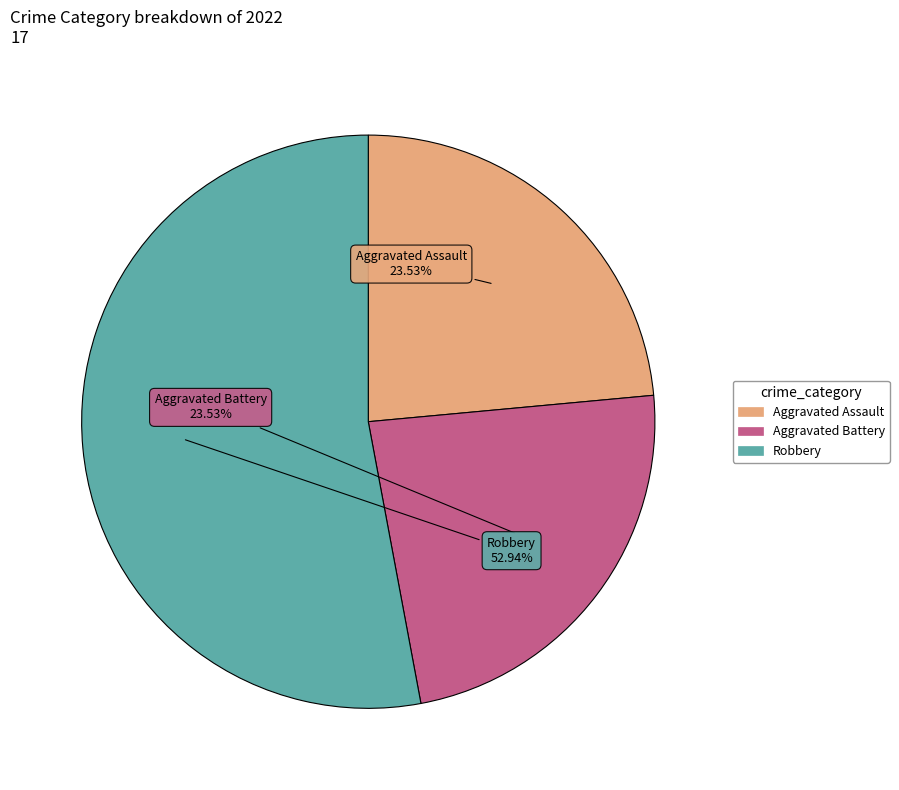

Does any single category account for the majority?

Yes